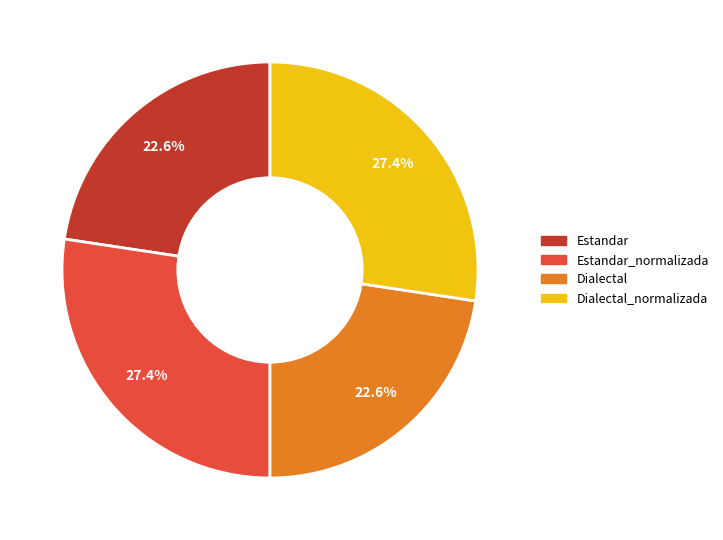

Does any single category account for the majority?

No